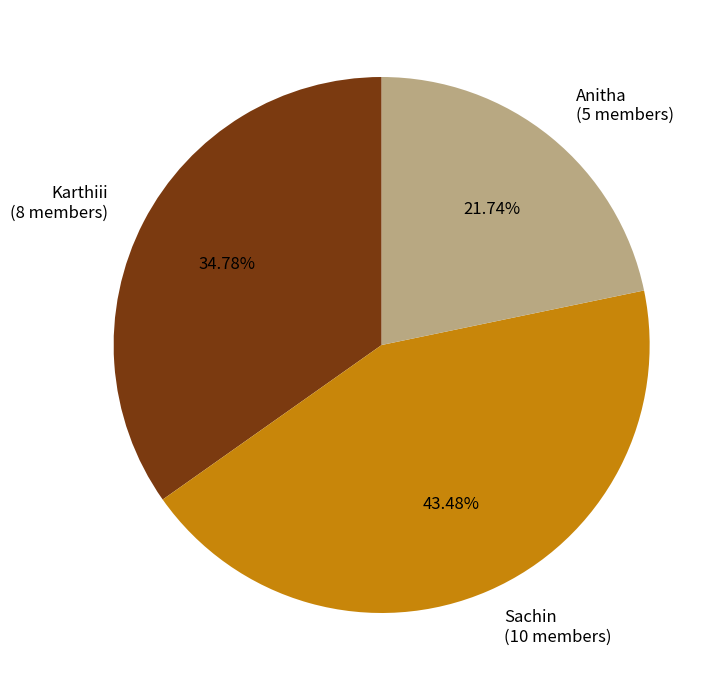

Is it true that Sachin is 43% of the pie?

True